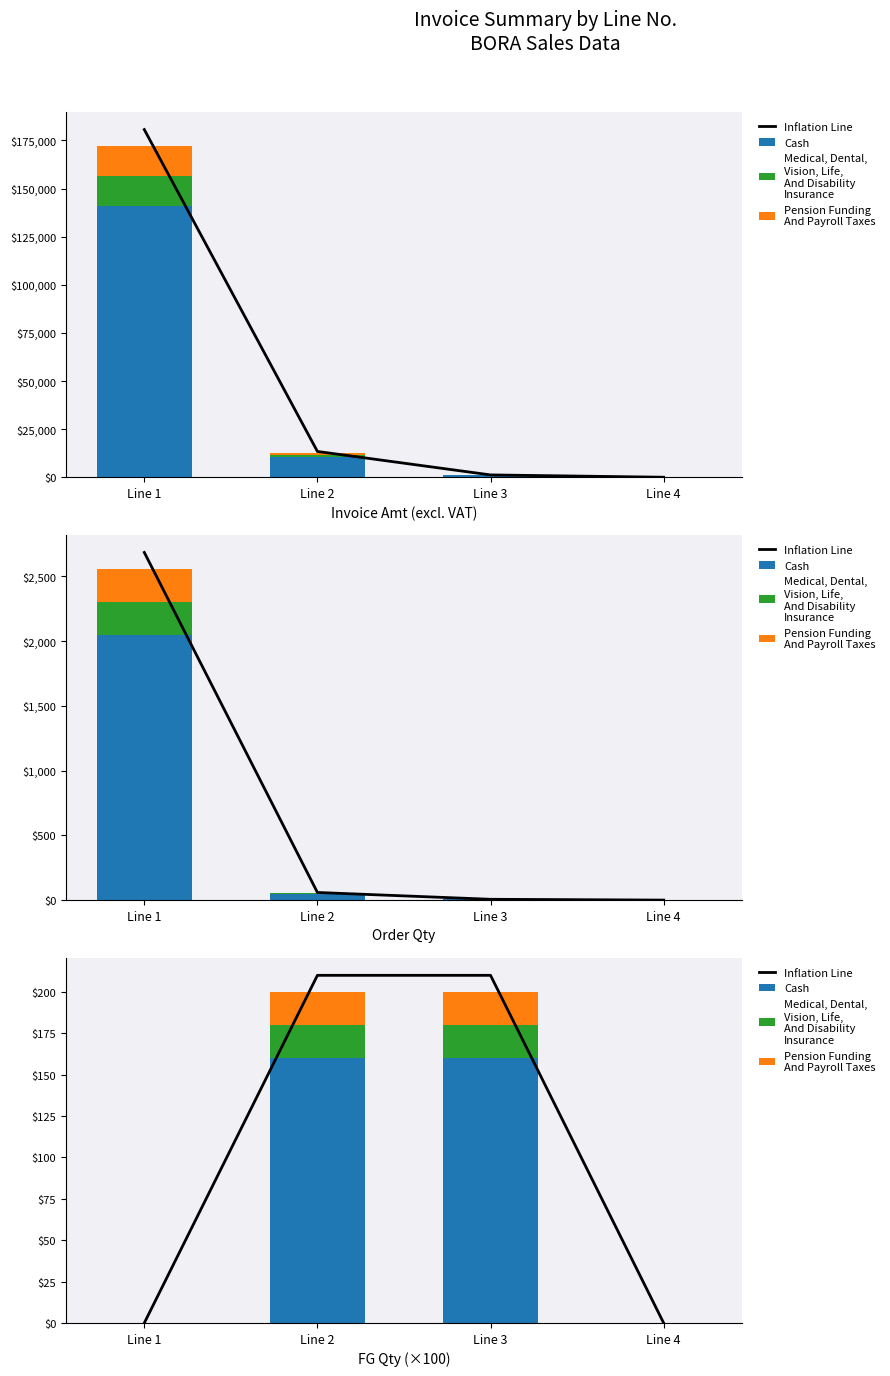

Which series has the widest spread of values?

Inflation Line